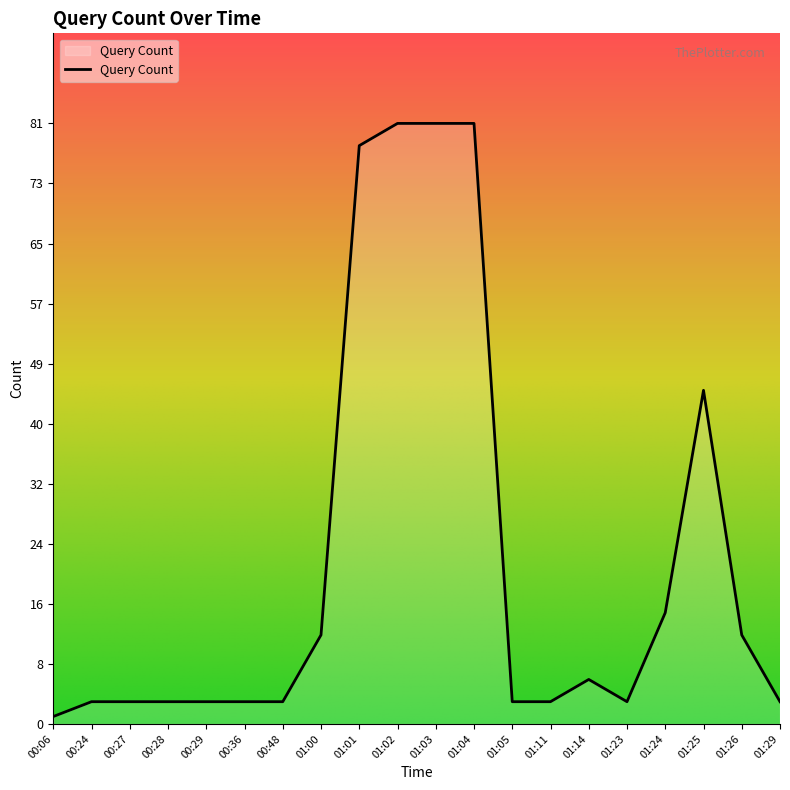

What is the maximum value shown in the chart?

81